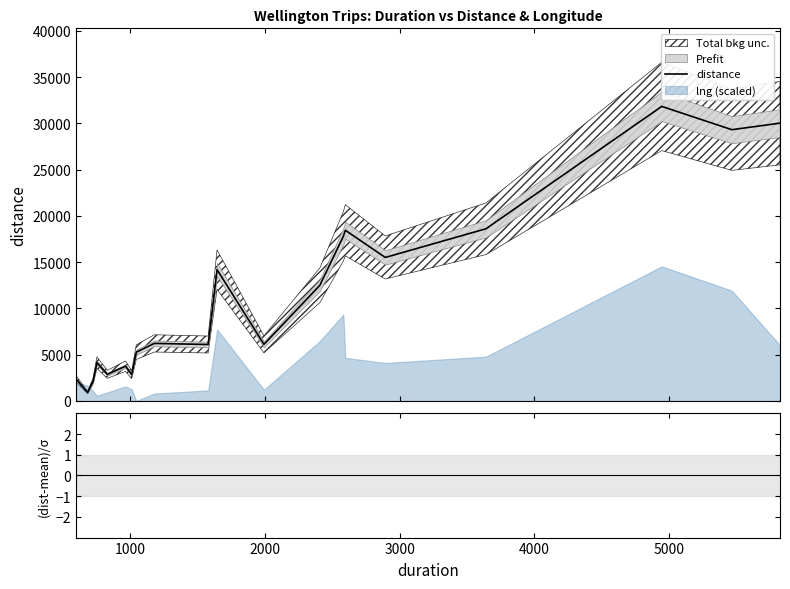

What is the highest value of the distance series?

31825